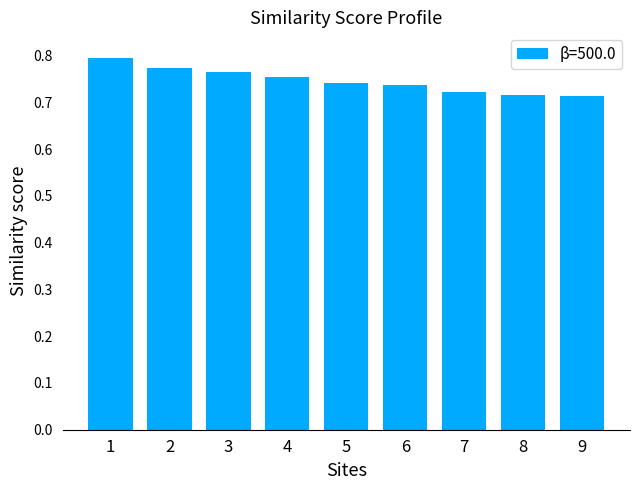

What is the sum of the values at 9 and 2?

1.5